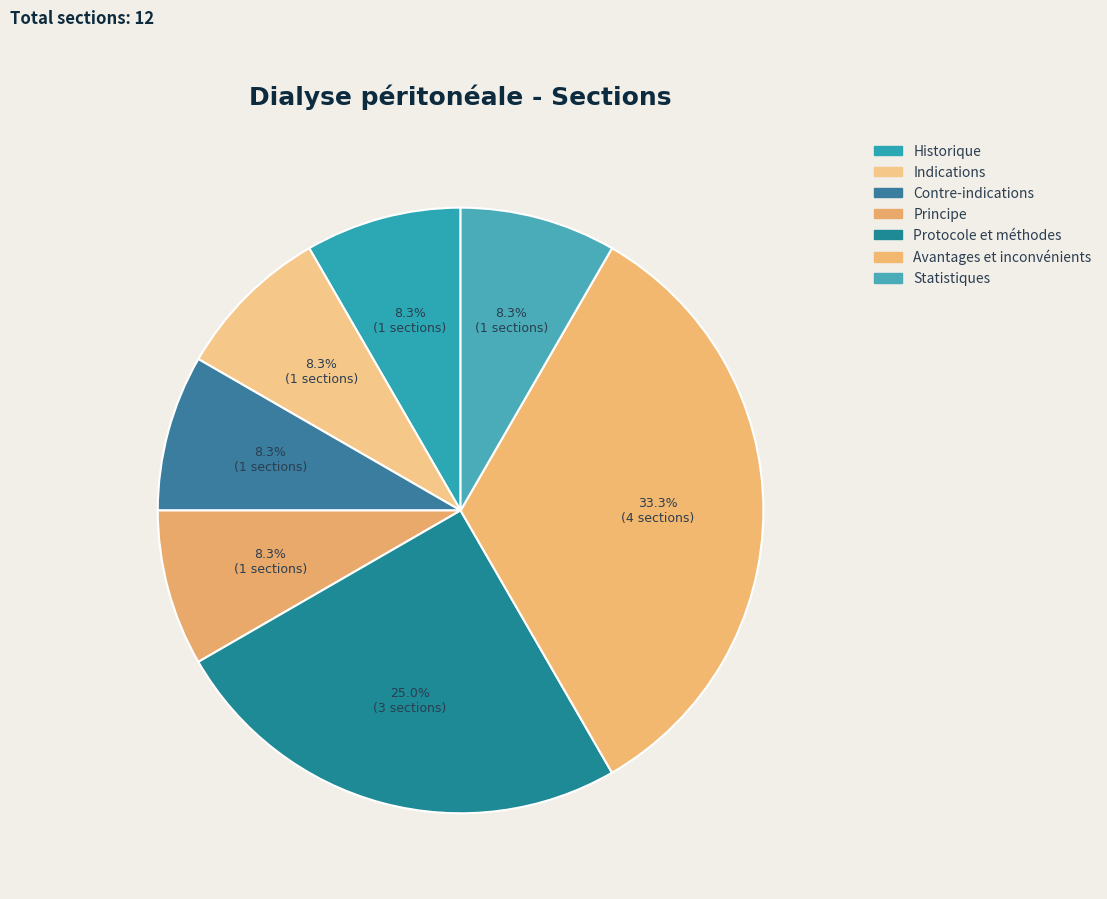

Count the number of slices in the pie.

7